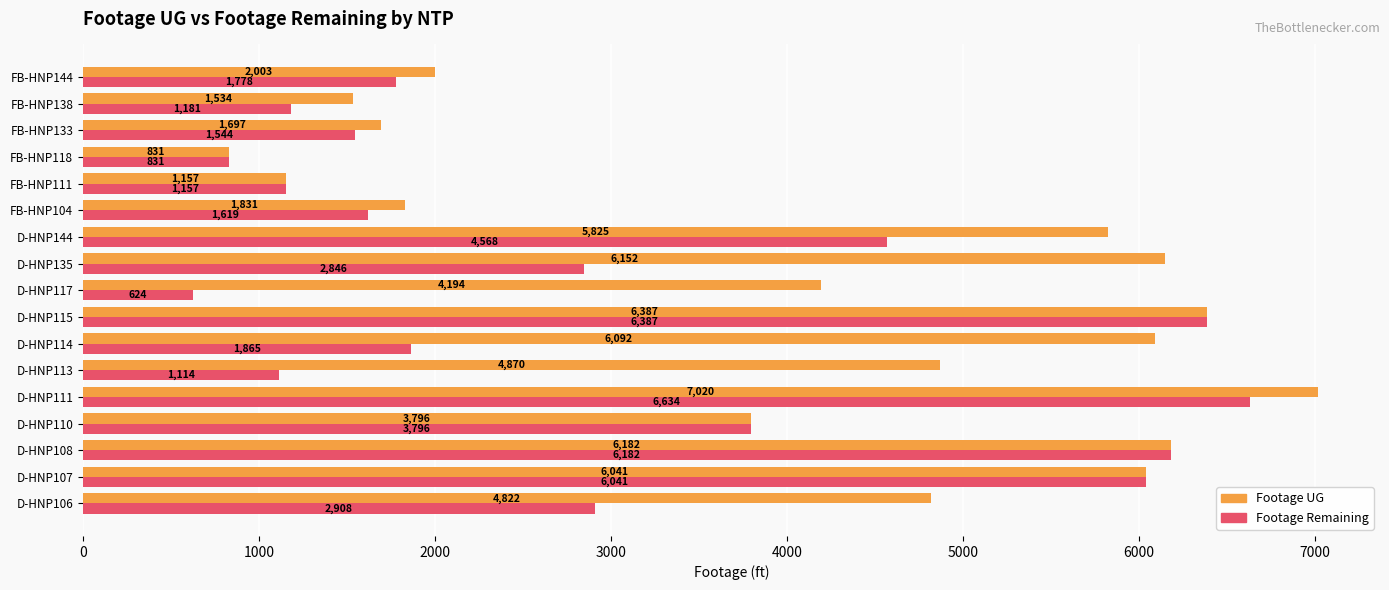

Which series changed the most between FB-HNP104 and FB-HNP133?

Footage UG